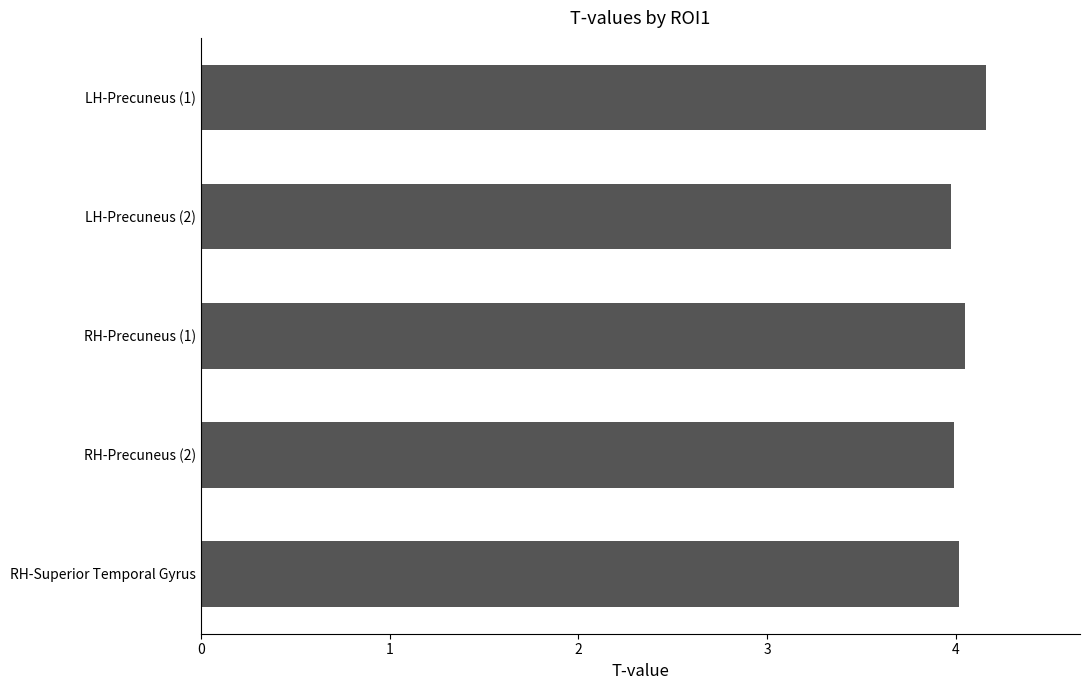

Which category has the highest value across all series?

LH-Precuneus (1)